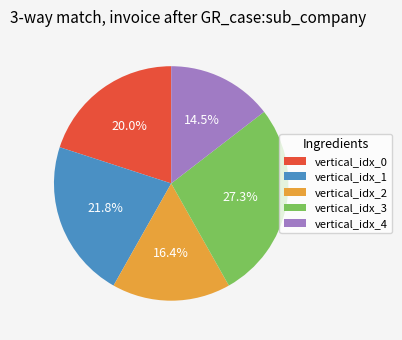

What is the largest slice in the pie chart?

vertical_idx_3